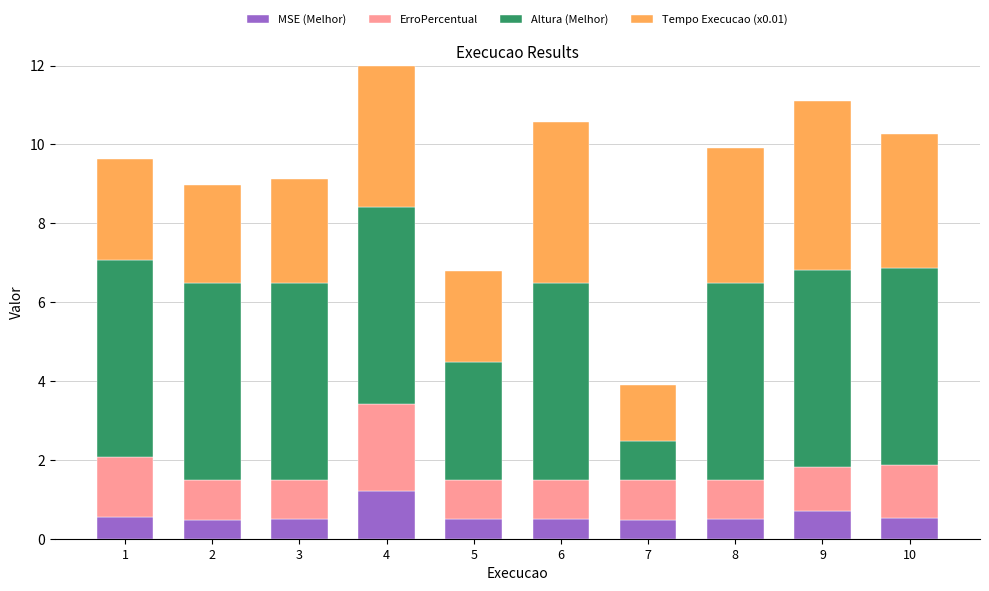

What is the difference between the maximum and second lowest values in the MSE (Melhor) series?

0.7